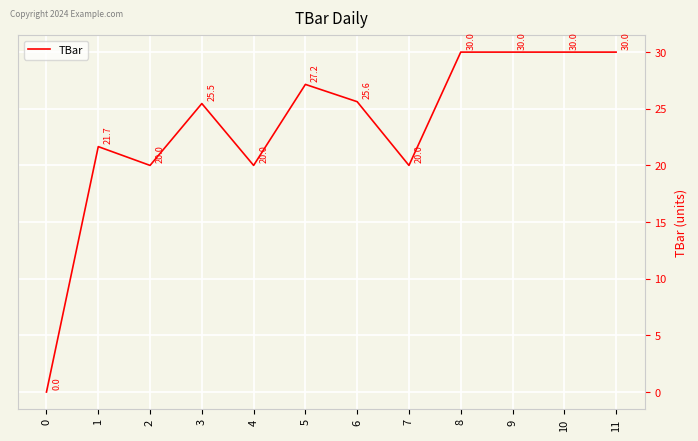

How many interior local valleys (lower than both neighbors) does the data have?

3